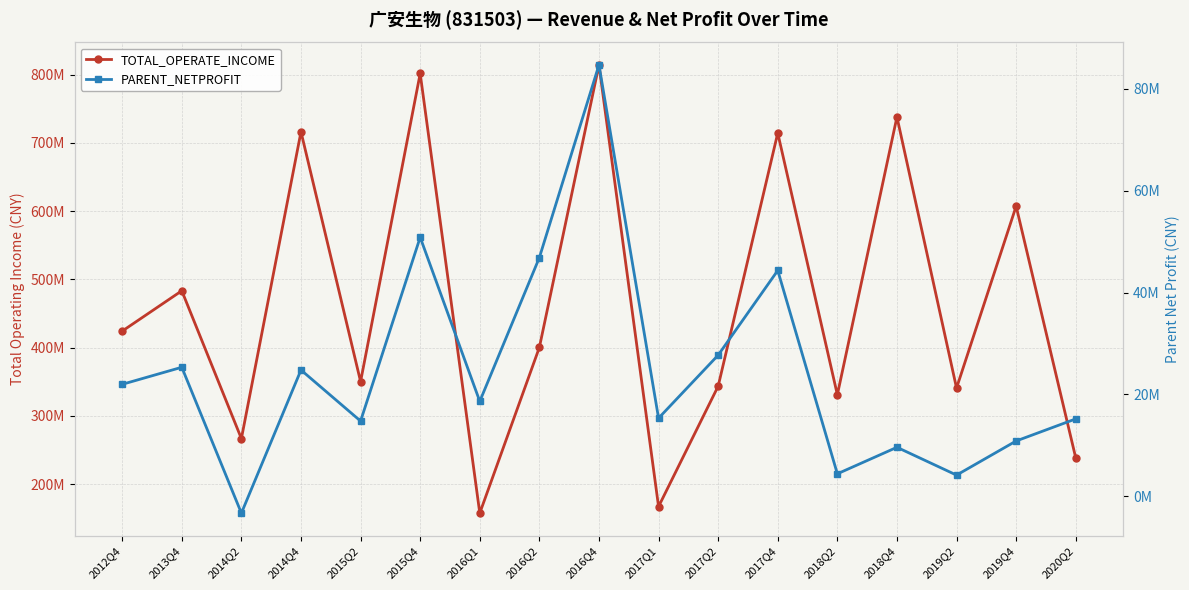

True or false: TOTAL_OPERATE_INCOME and PARENT_NETPROFIT intersect in this chart.

False